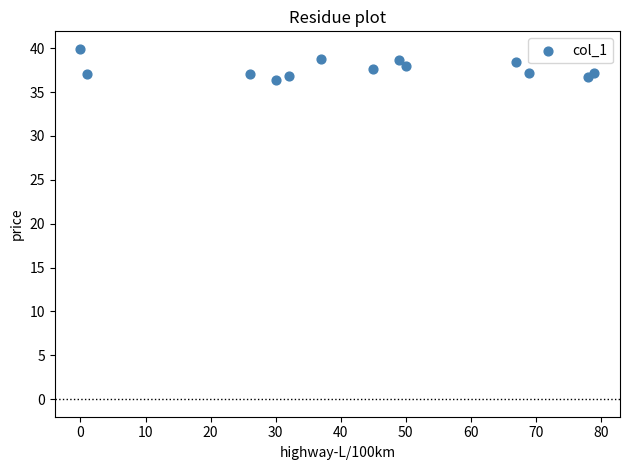

What is the range of X values (max minus min)?

79.0